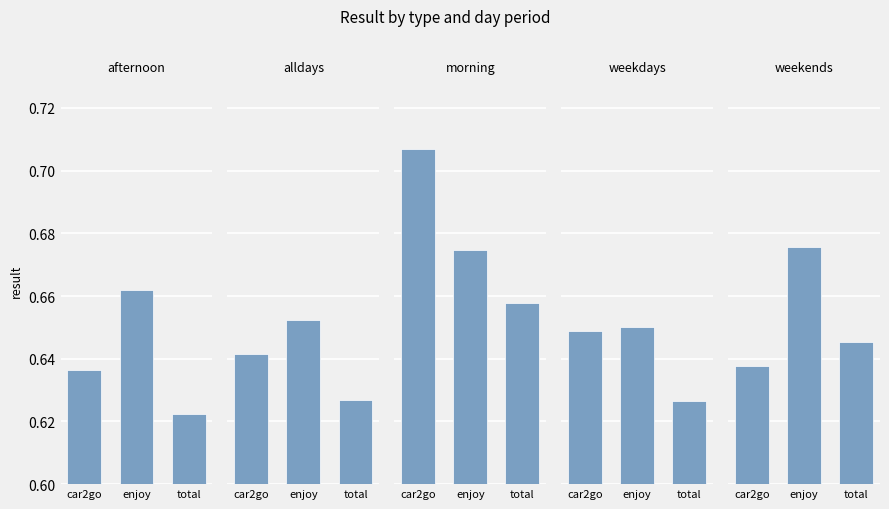

Count the alldays values in the range 0 to 1.

3